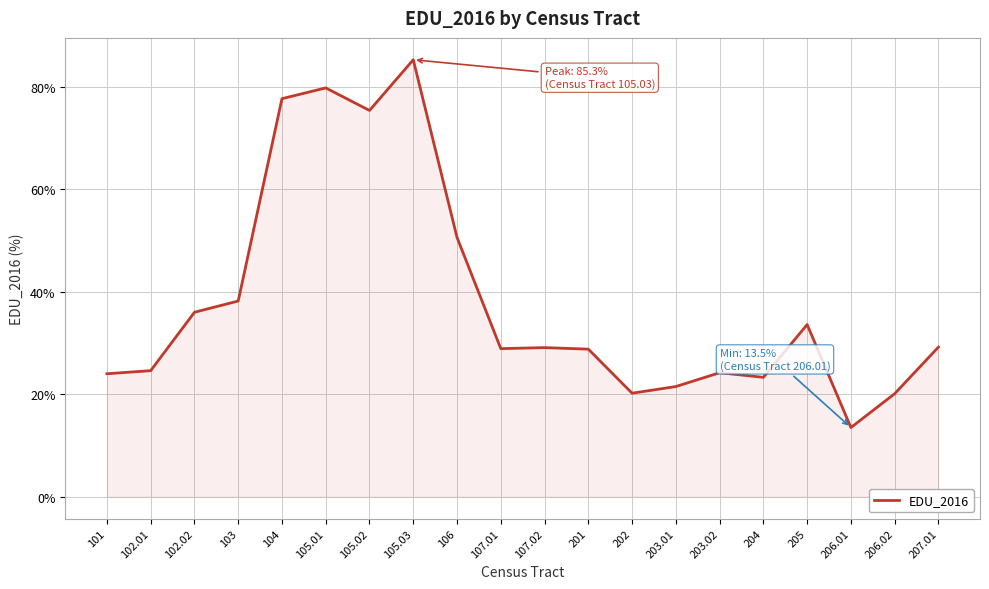

What is the change in value from 104 to 201?

-48.9